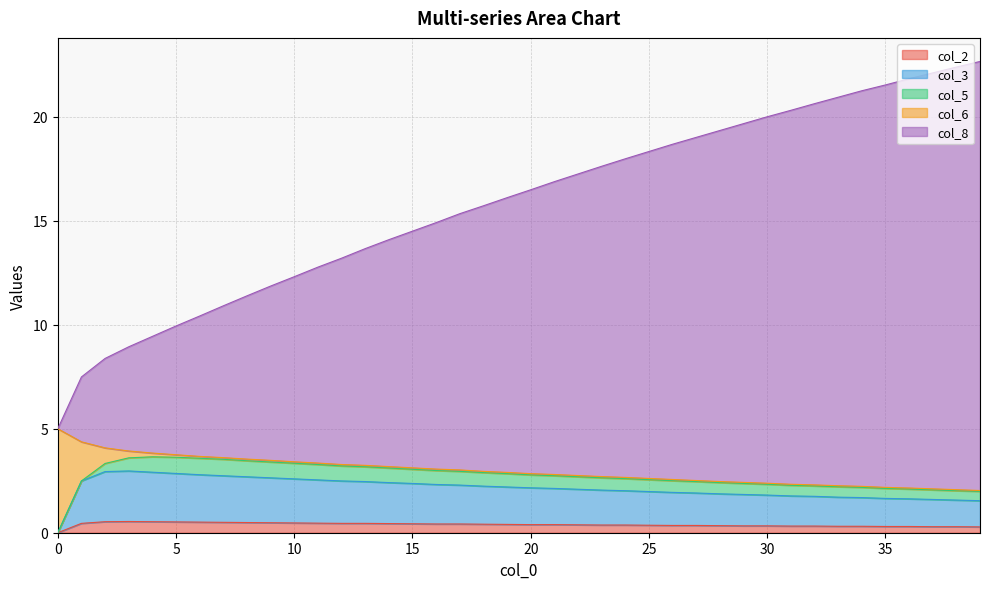

Does the chart display data point markers on the line(s)?

No